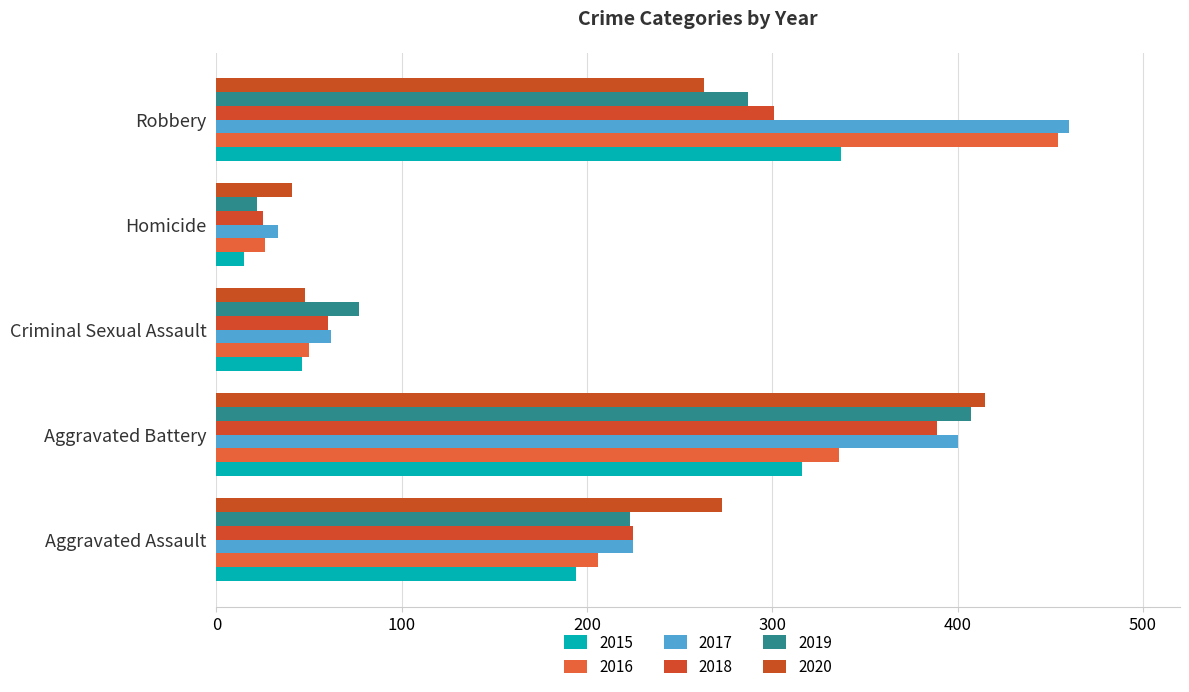

True or false: 2016 has a value of 208 at Aggravated Battery.

False